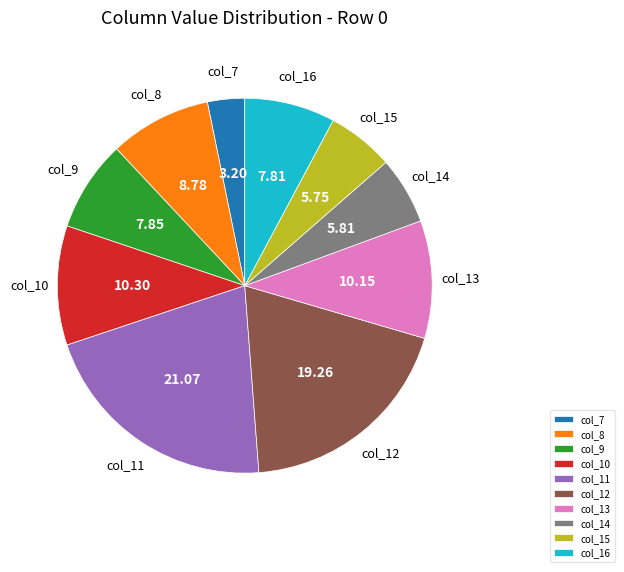

Is the sum of col_9 and col_16 greater than half?

No